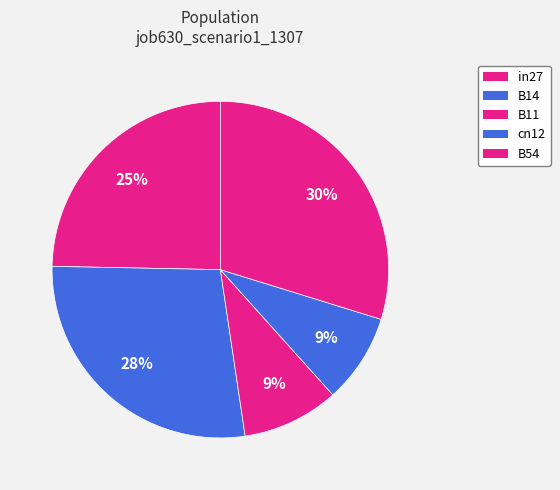

True or false: B54 accounts for 30% of the total.

True